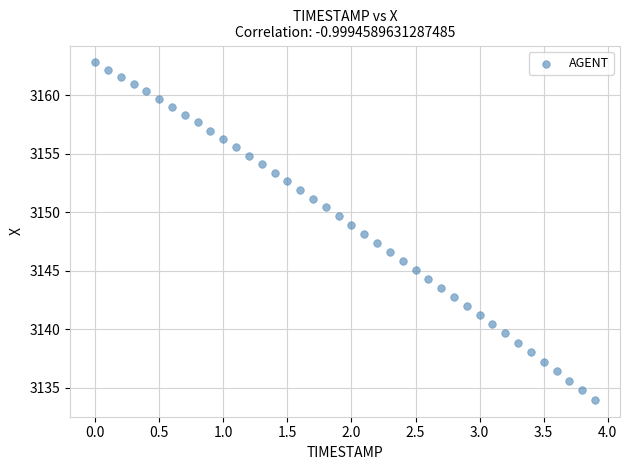

What is the range of Y values (max minus min)?

28.8